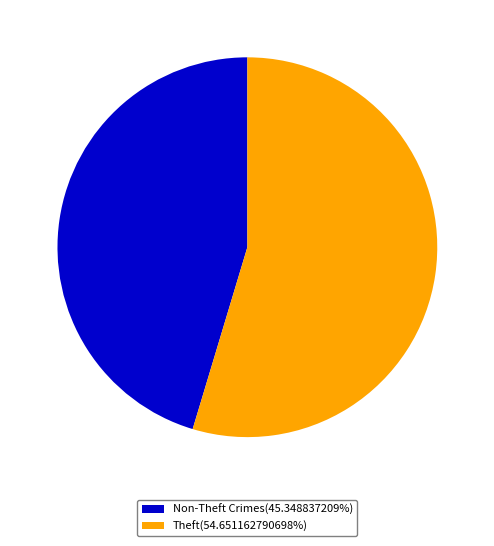

Approximately how many times larger is the value at Theft(54.651162790698%) compared to Non-Theft Crimes(45.348837209%)?

1.2